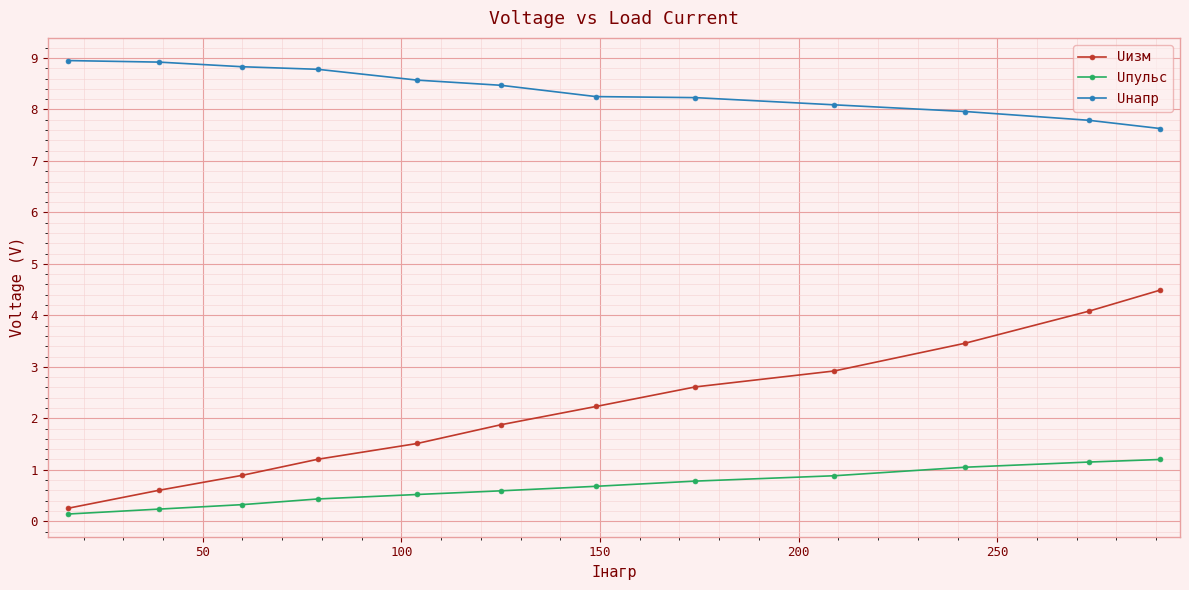

Which series has the largest total across all categories?

Uнапр